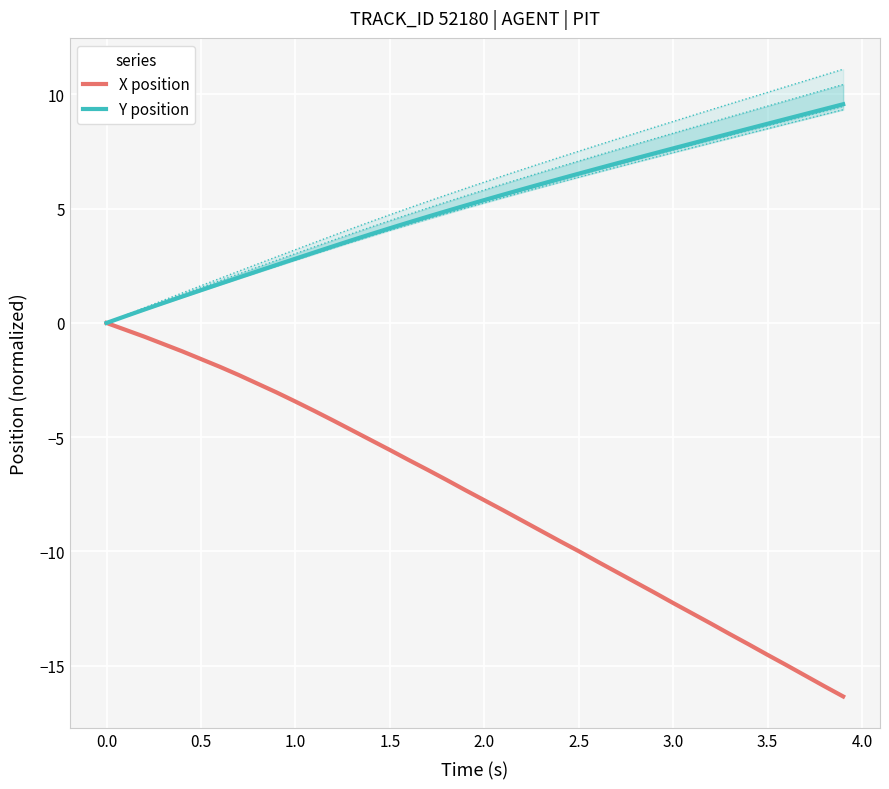

Count the number of categories in the chart.

40